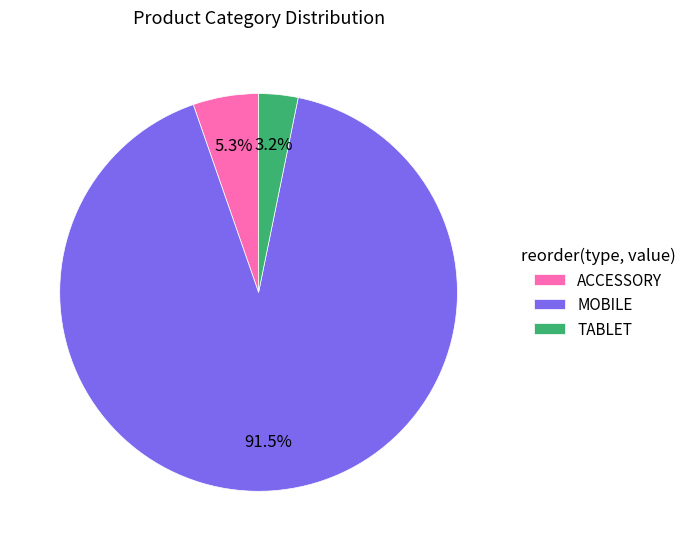

The MOBILE slice represents 99% of the pie. True or false?

False